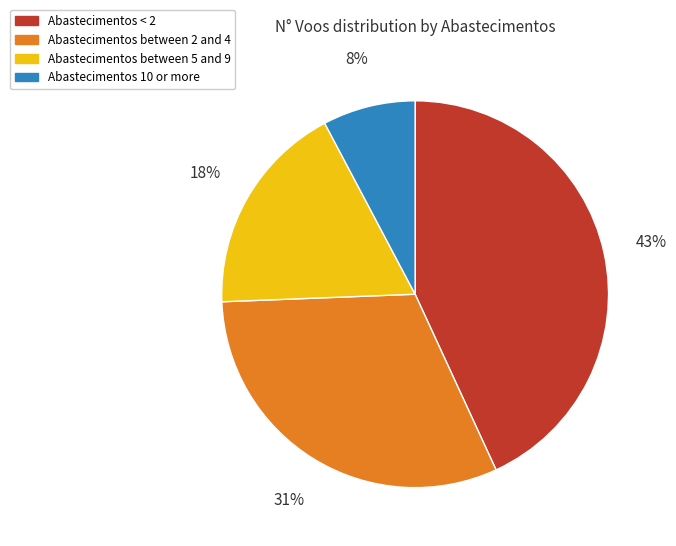

To the nearest percent, what is the average slice percentage?

25%